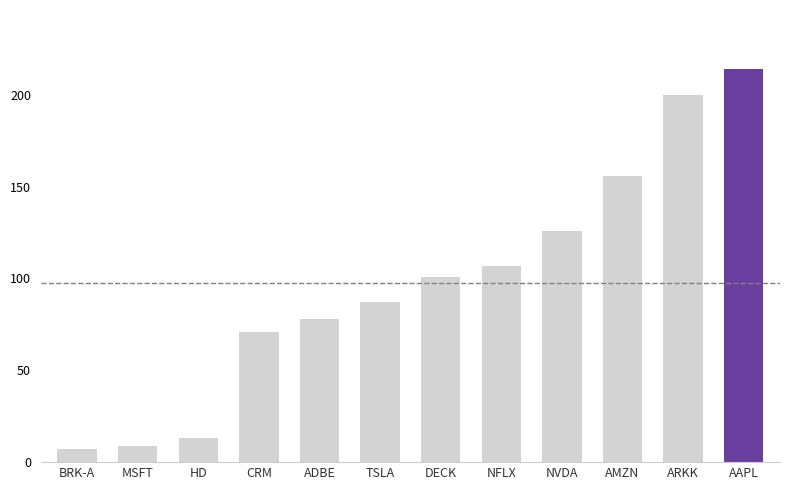

Approximately how many times larger is the value at ARKK compared to DECK?

2.0